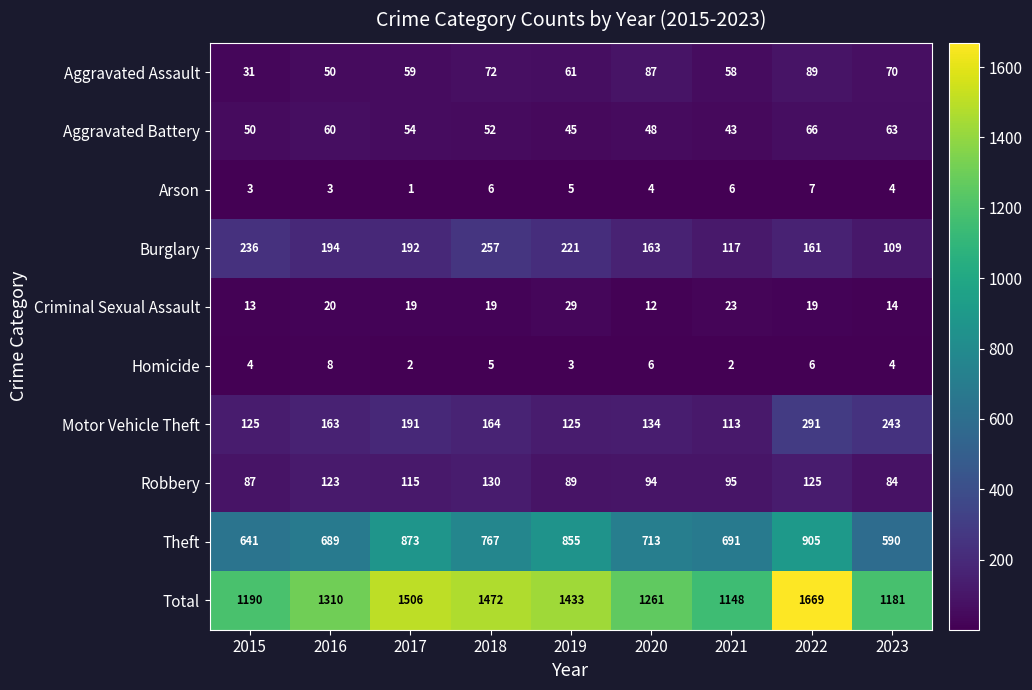

At which category is the sum across all series the highest?

2022